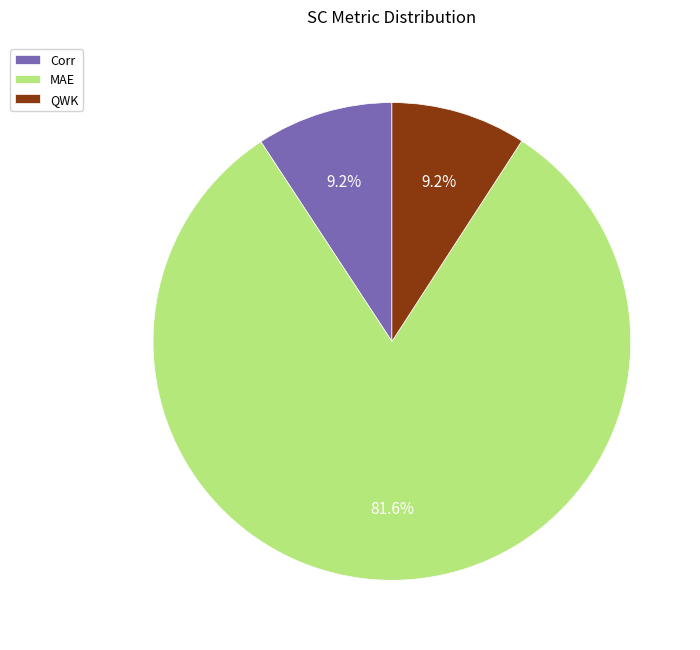

Which slice is the largest?

MAE